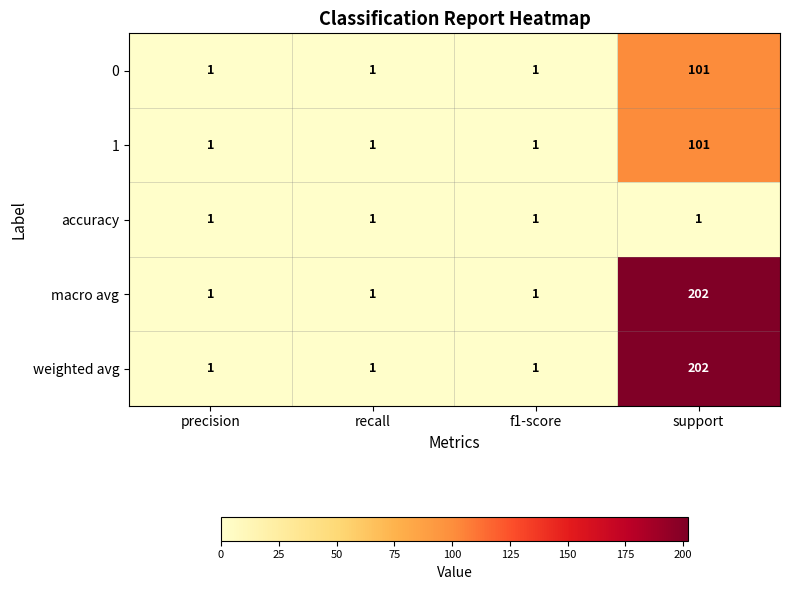

What is the difference between the 0 values at support and precision?

100